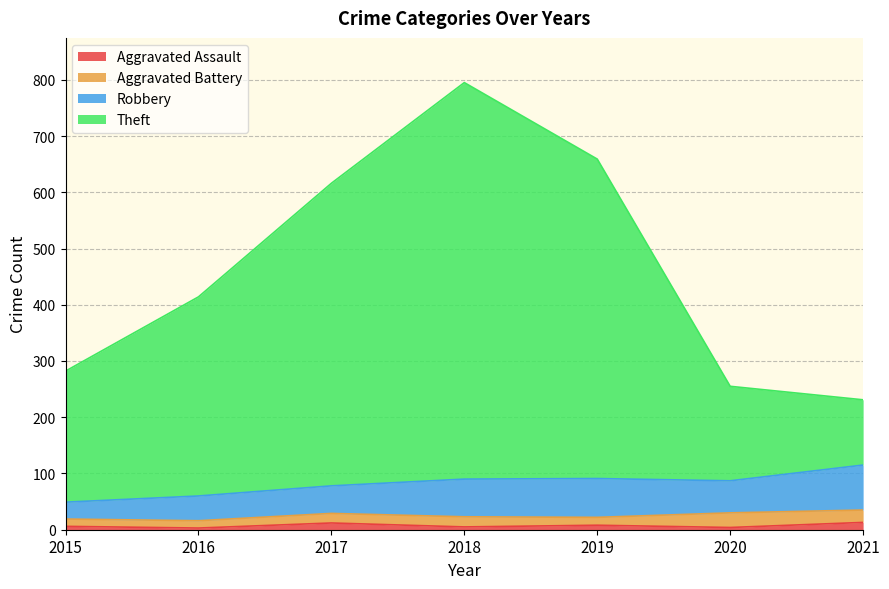

True or false: Theft and Aggravated Assault cross at least once.

False